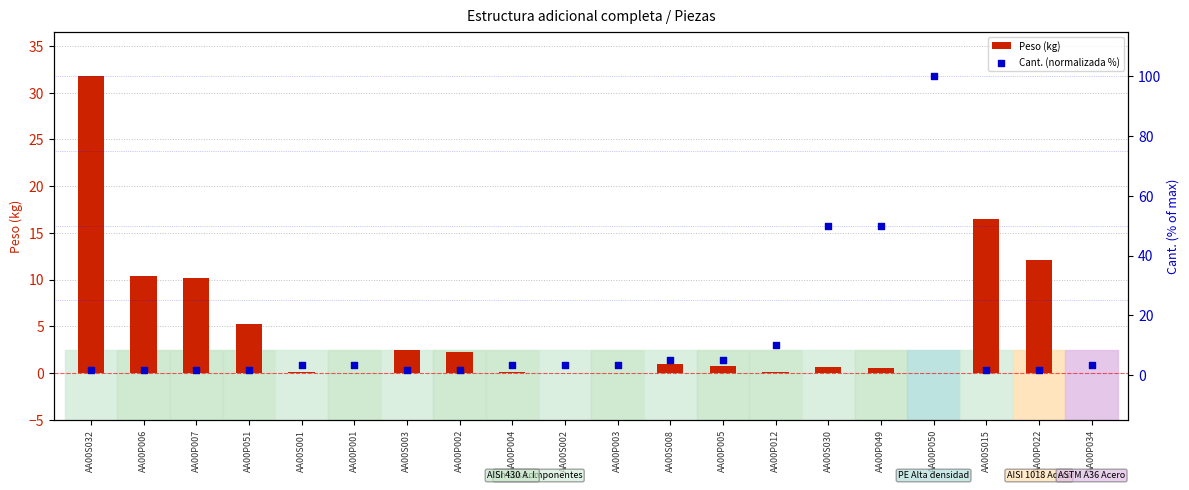

Which series has the largest Y range (max minus min)?

Cant. (normalizada %)